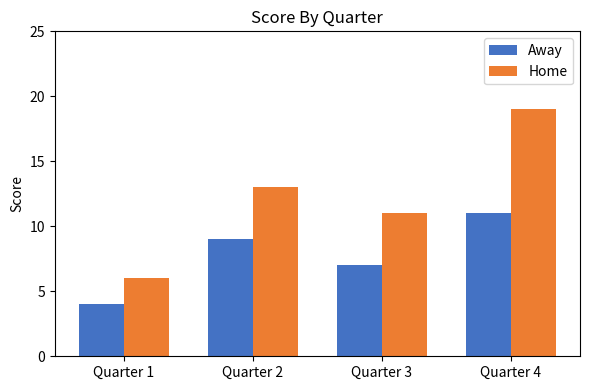

Which series has the largest total across all categories?

Home